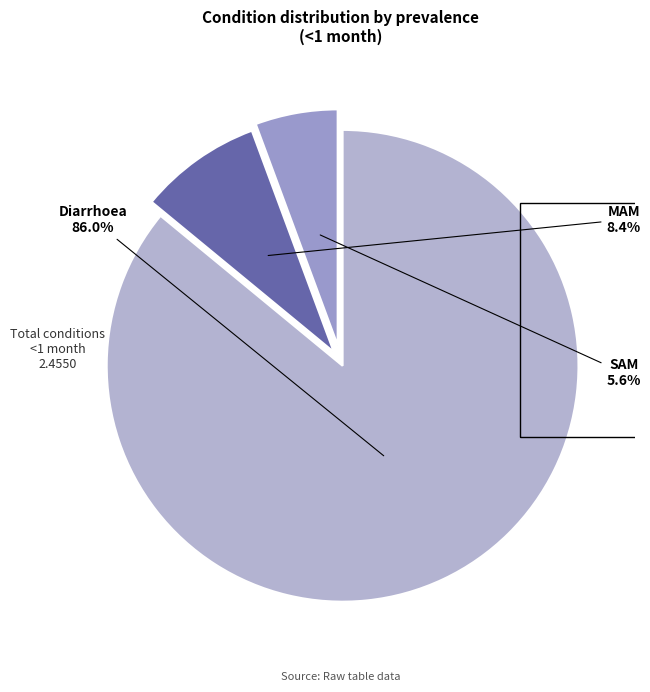

Combined, do MAM and Diarrhoea account for over 50%?

Yes